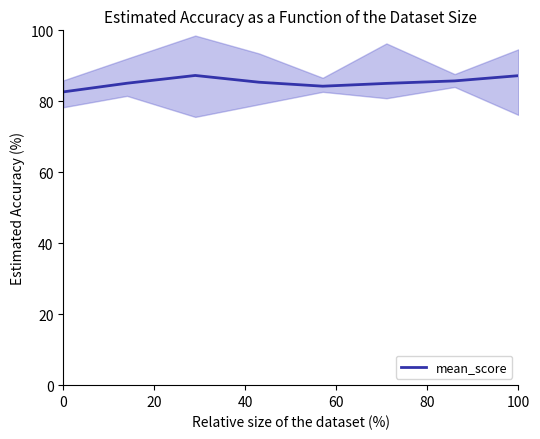

Reading right to left, transcribe all the data shown in this chart.

87.2	85.7	85.0	84.3	85.4	87.3	85.1	82.7